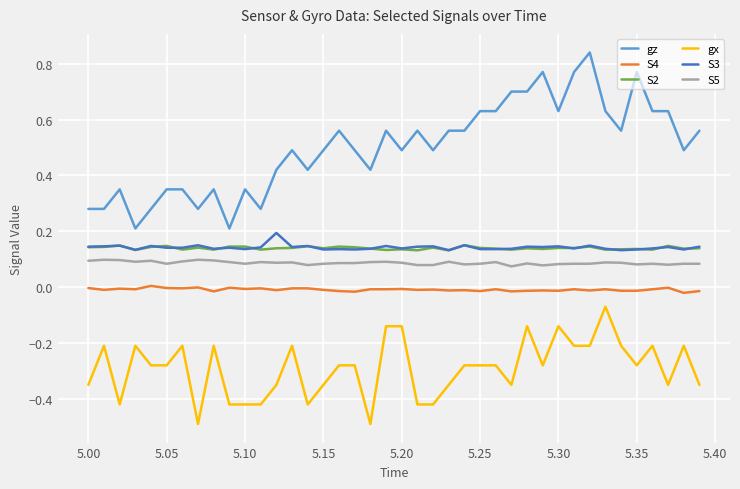

True or false: gx and gz cross at least once.

False